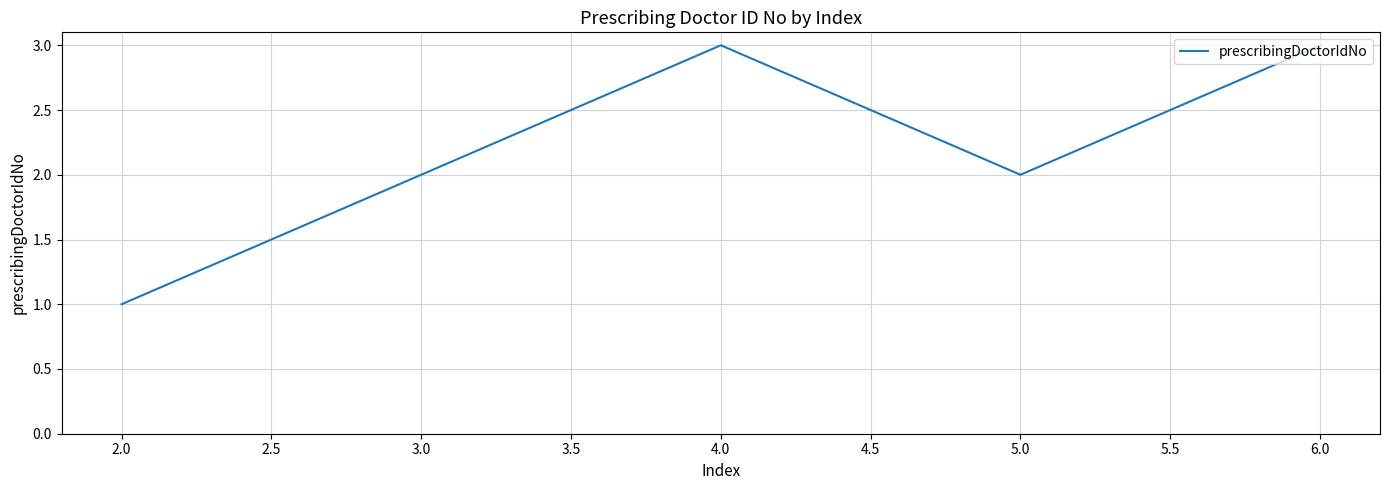

How many distinct data groups are displayed?

1